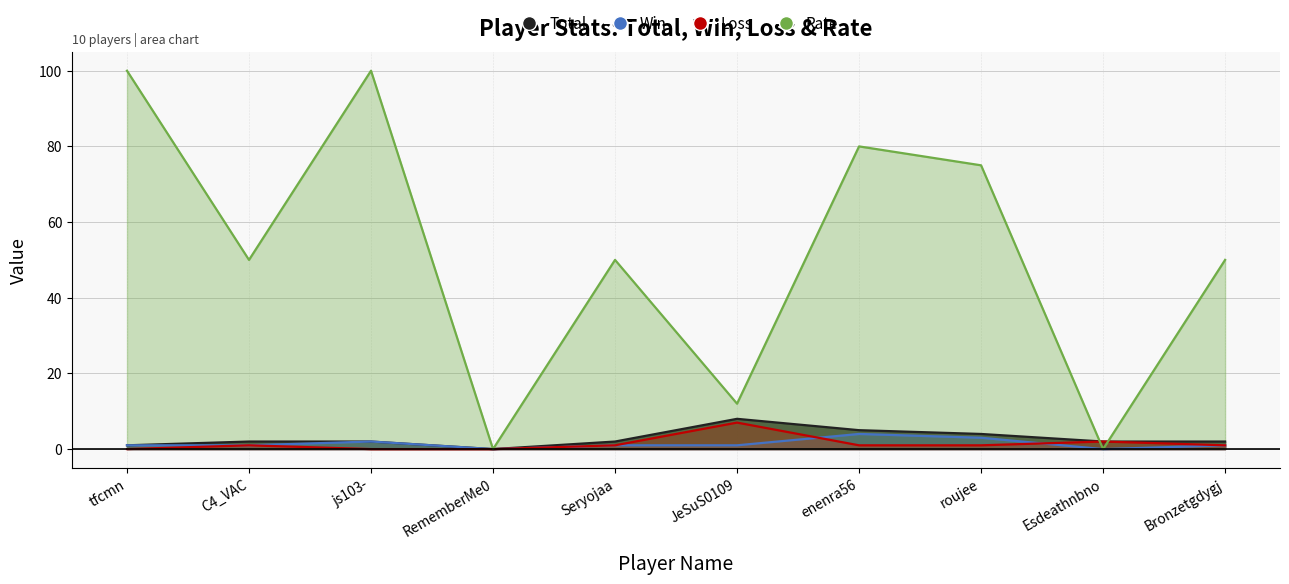

At which category is the sum across all series the highest?

js103-